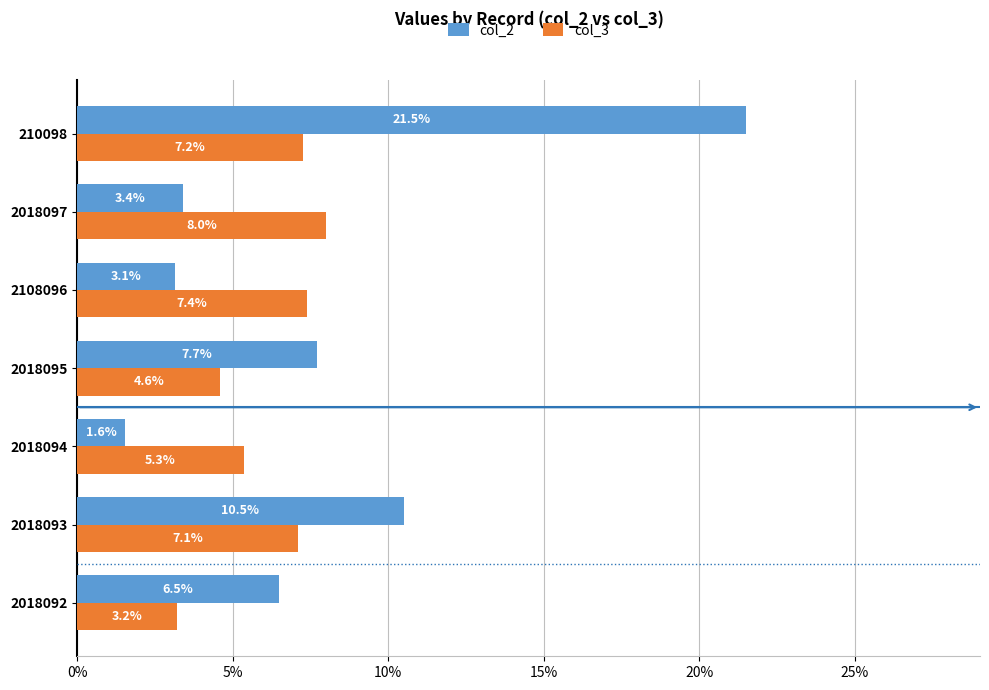

Reading left to right, what are all the values shown in this chart?

col_2: 0.1	0.1	0.0	0.1	0.0	0.0	0.2
col_3: 0.0	0.1	0.1	0.0	0.1	0.1	0.1